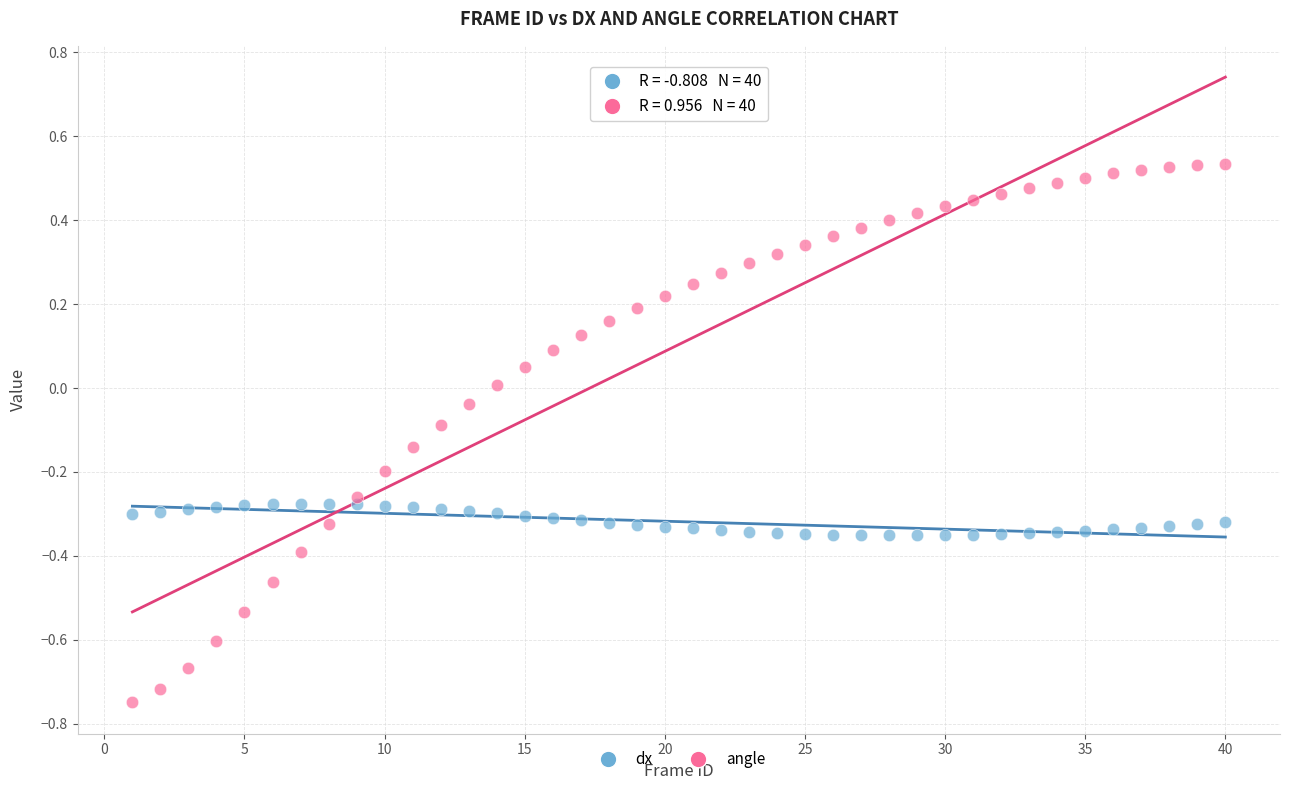

Which series reaches the maximum Y coordinate?

angle